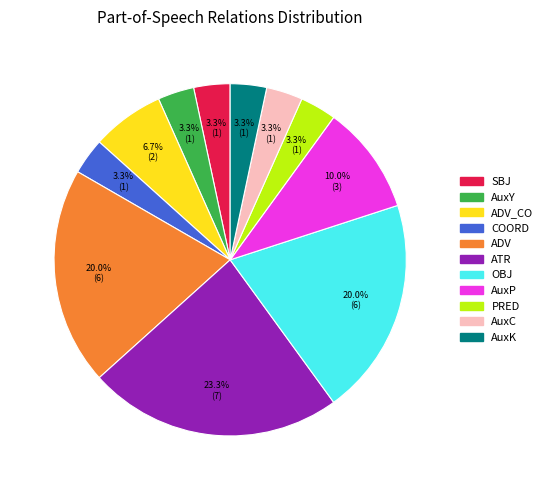

True or false: OBJ accounts for 26% of the total.

False